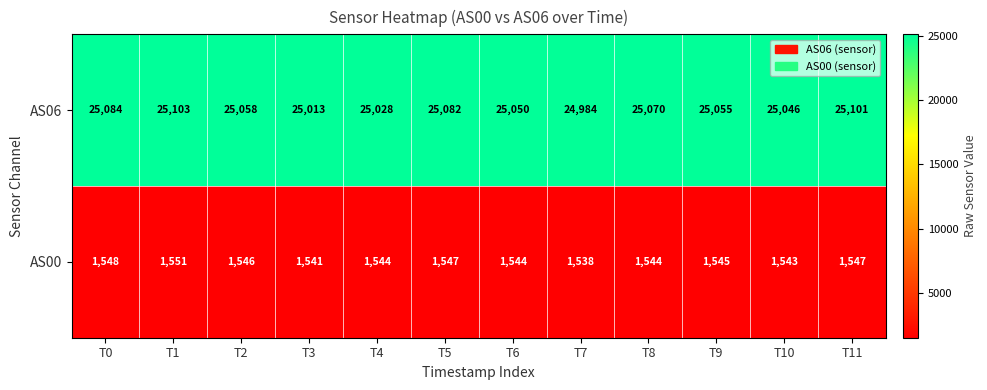

Reading right to left, what are all the values shown in this chart?

AS06: 25101	25046	25055	25070	24984	25050	25082	25028	25013	25058	25103	25084
AS00: 1547	1543	1545	1544	1538	1544	1547	1544	1541	1546	1551	1548